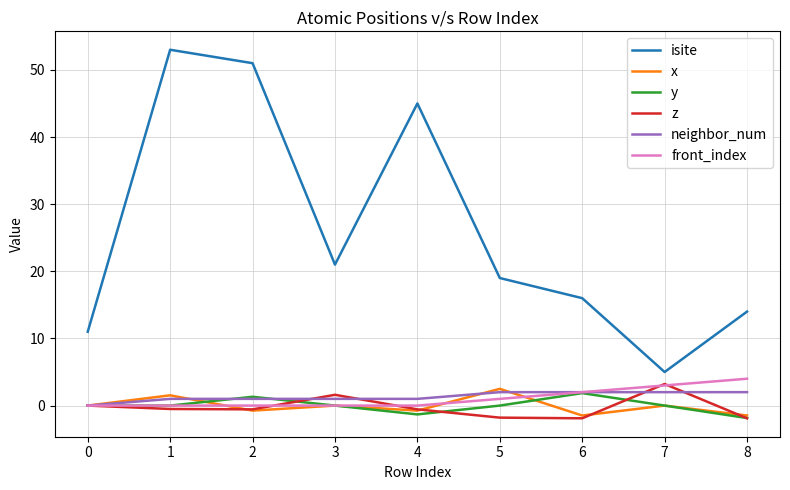

What are all the series names shown in the legend?

isite, x, y, z, neighbor_num, front_index